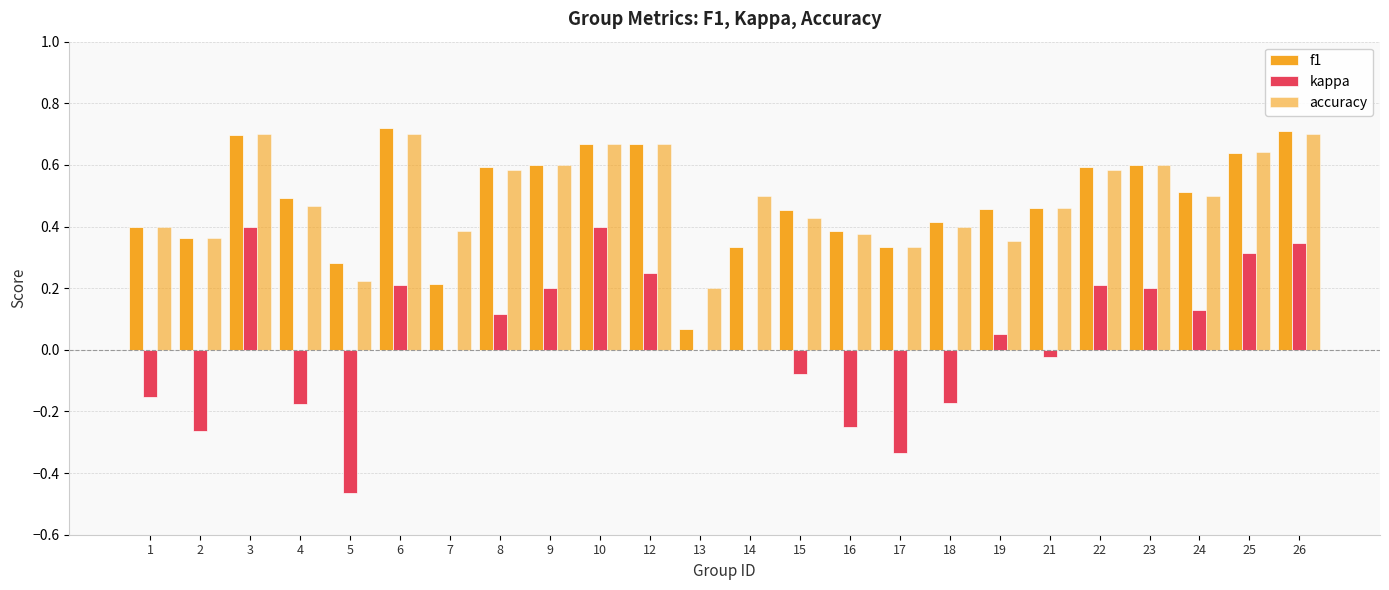

What is the difference between the highest and lowest values at 24?

0.4